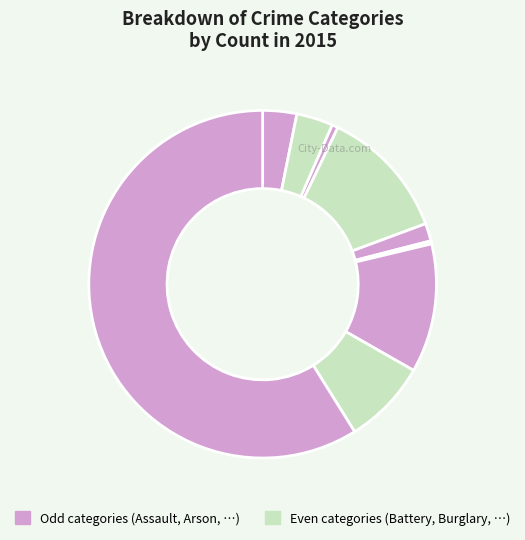

How many segments does this pie chart have?

9